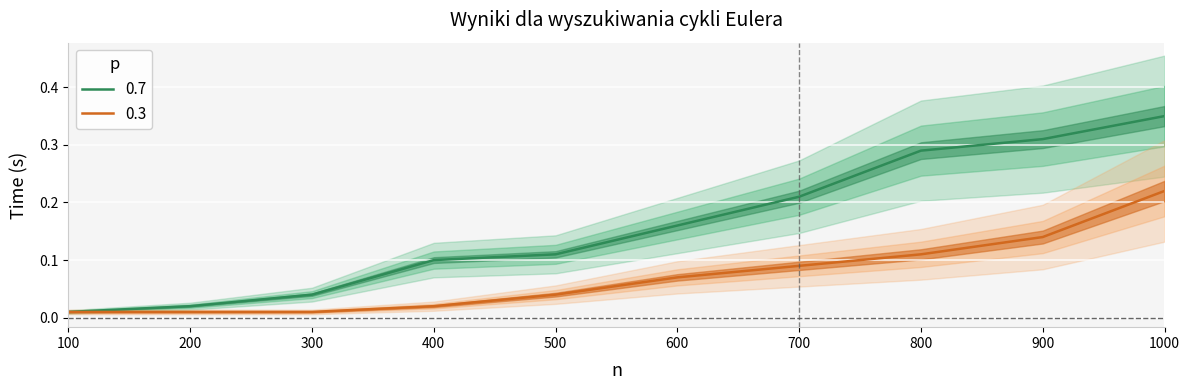

The 0.3 series shows 0.0 at 200. True or false?

True